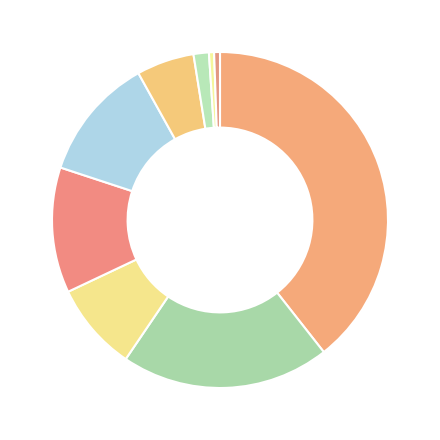

Count the number of slices in the pie.

9